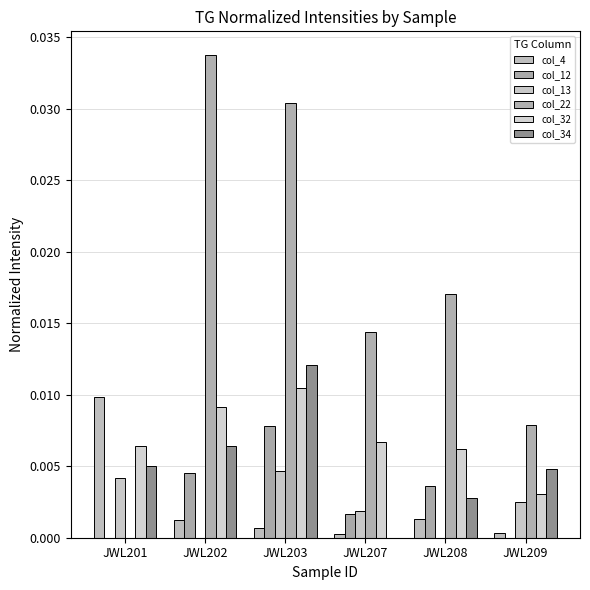

Which category has the highest value in the col_32 series?

JWL203